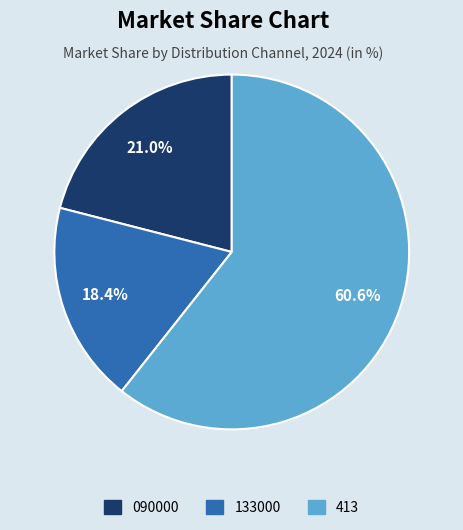

What is the majority slice?

413